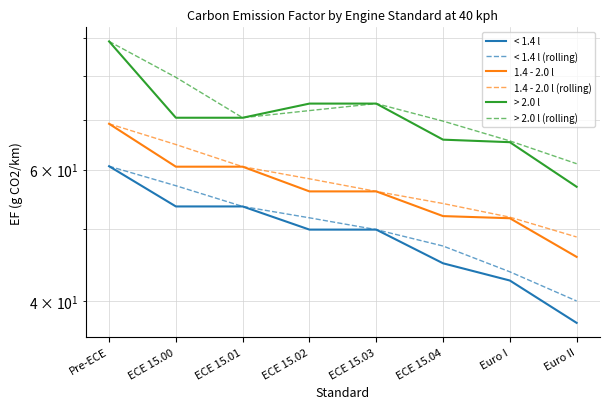

Reading left to right, transcribe all the data shown in this chart.

< 1.4 l: Pre-ECE=60.6	ECE 15.00=53.5	ECE 15.01=53.5	ECE 15.02=49.9	ECE 15.03=49.9	ECE 15.04=44.9	Euro I=42.6	Euro II=37.4
< 1.4 l (rolling): Pre-ECE=60.6	ECE 15.00=57.1	ECE 15.01=53.5	ECE 15.02=51.7	ECE 15.03=49.9	ECE 15.04=47.4	Euro I=43.8	Euro II=40.0
1.4 - 2.0 l: Pre-ECE=69.1	ECE 15.00=60.5	ECE 15.01=60.5	ECE 15.02=56.1	ECE 15.03=56.1	ECE 15.04=52.0	Euro I=51.6	Euro II=45.8
1.4 - 2.0 l (rolling): Pre-ECE=69.1	ECE 15.00=64.8	ECE 15.01=60.5	ECE 15.02=58.3	ECE 15.03=56.1	ECE 15.04=54.0	Euro I=51.8	Euro II=48.7
> 2.0 l: Pre-ECE=89.1	ECE 15.00=70.4	ECE 15.01=70.4	ECE 15.02=73.5	ECE 15.03=73.5	ECE 15.04=65.8	Euro I=65.3	Euro II=56.9
> 2.0 l (rolling): Pre-ECE=89.1	ECE 15.00=79.7	ECE 15.01=70.4	ECE 15.02=72.0	ECE 15.03=73.5	ECE 15.04=69.7	Euro I=65.5	Euro II=61.1